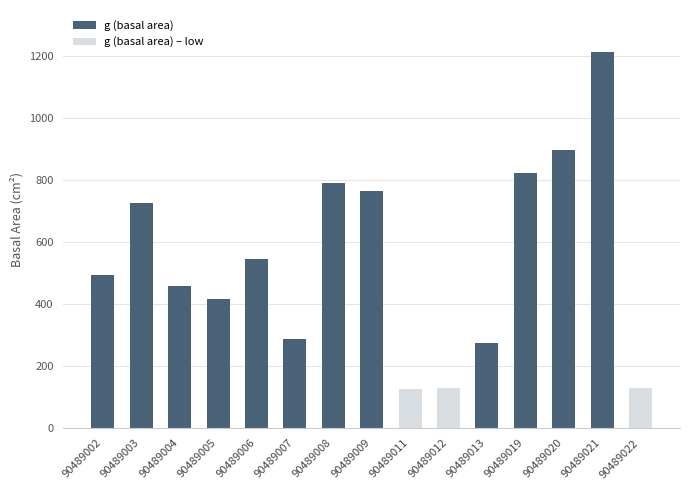

What is the highest value of the g (basal area) – low series?

130.7